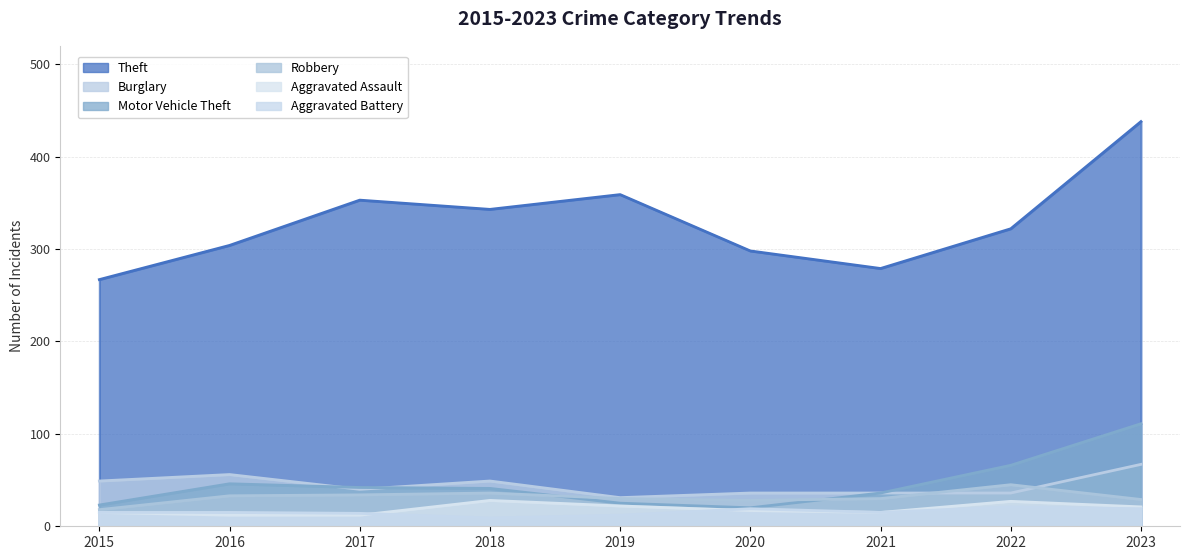

At which label is Robbery closest to 31?

2019